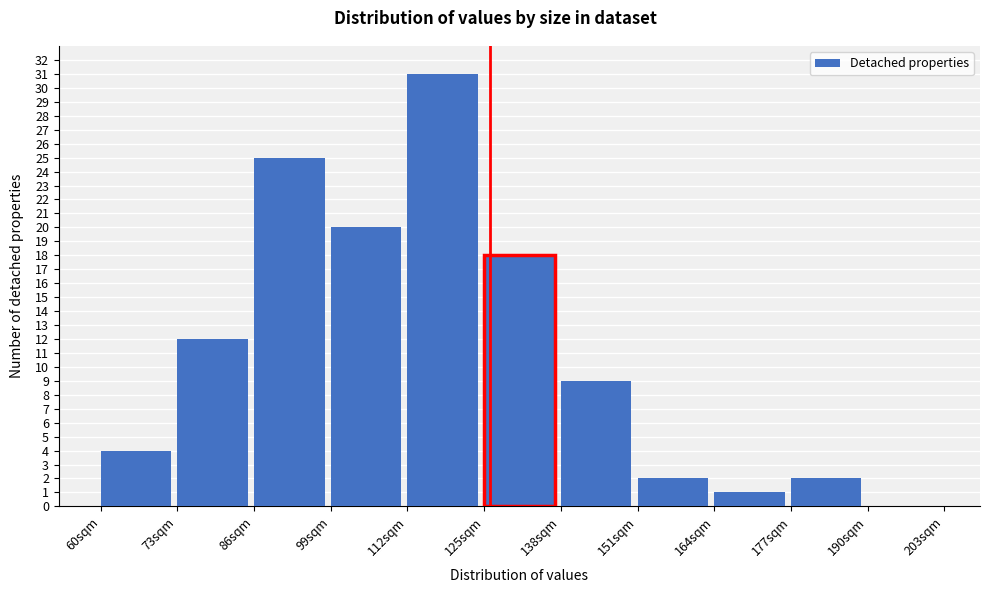

Over which range of the x-axis is the bar tallest?

112 to 125